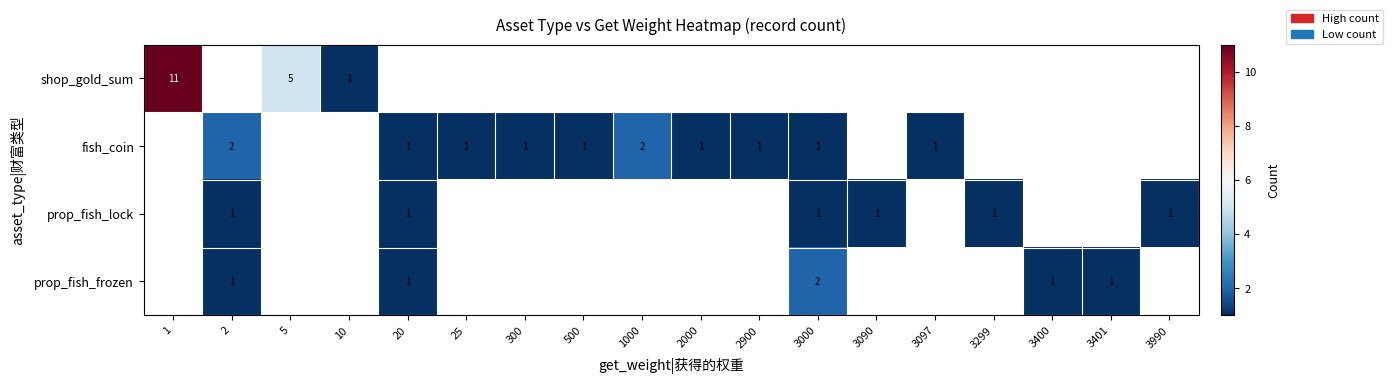

At how many categories does at least one series exceed 6?

1